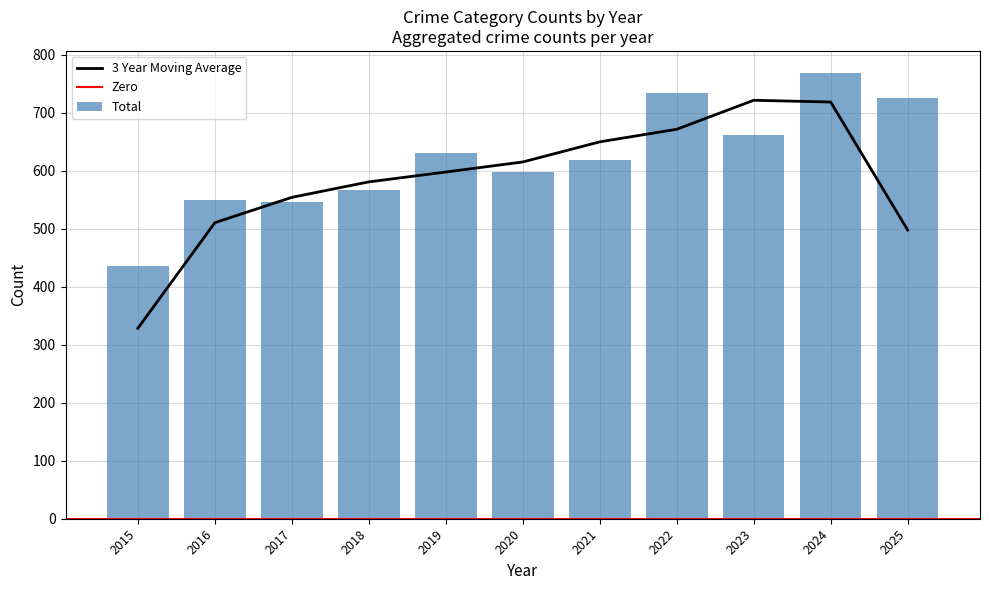

Is it true that 3 Year Moving Average equals 239.8 at 2020?

False